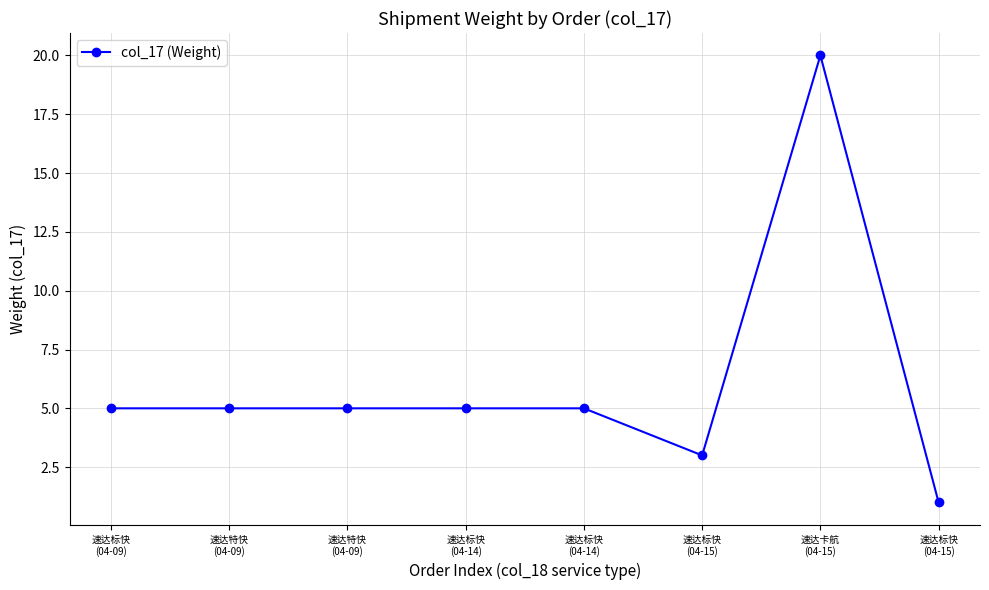

What is the label of the 1st point from the left?

速达标快
(04-09)